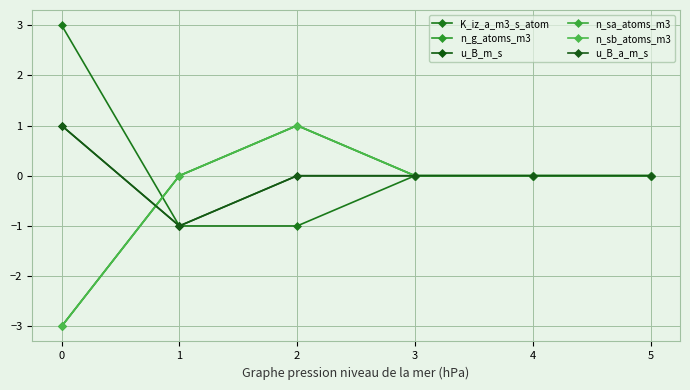

Does the chart have visible grid lines?

Yes